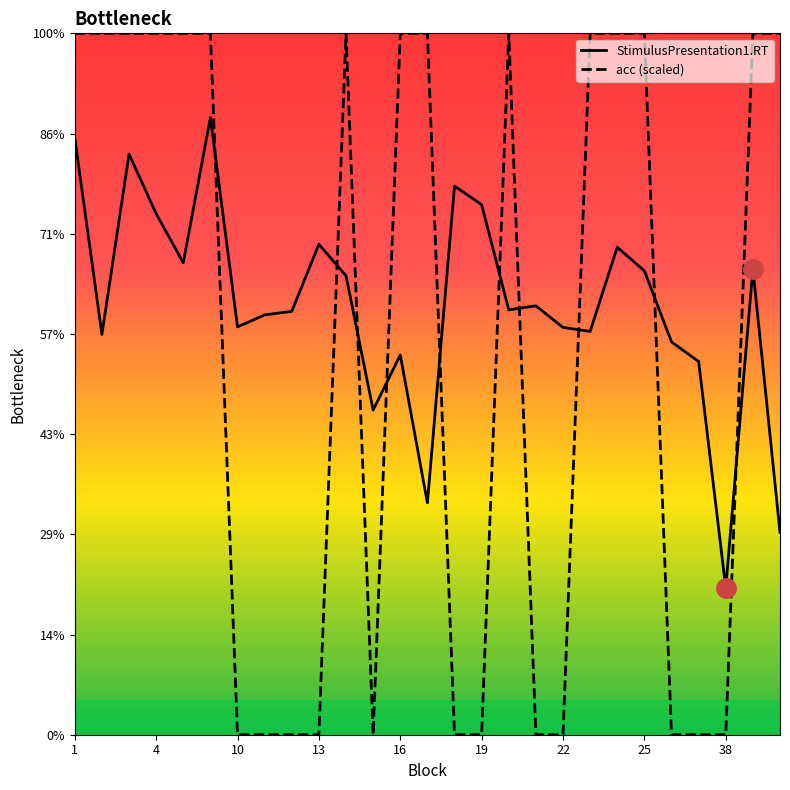

Between 19 and 21, which series saw the biggest shift?

StimulusPresentation1.RT